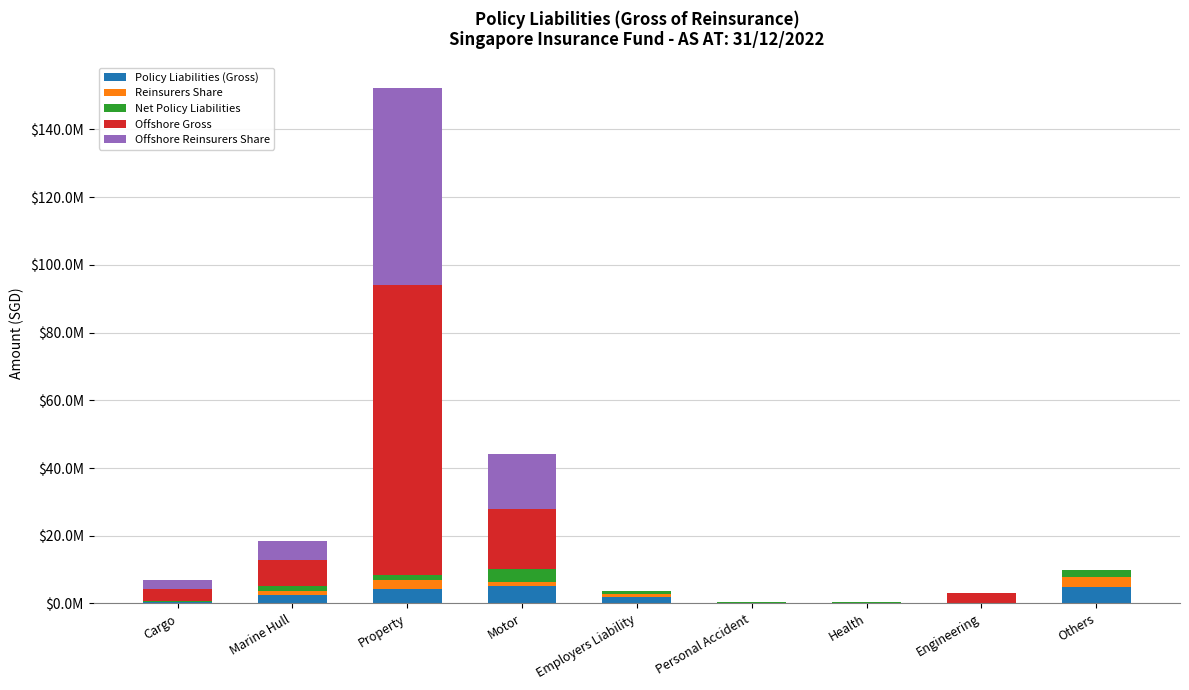

What are all the series names shown in the legend?

Policy Liabilities (Gross), Reinsurers Share, Net Policy Liabilities, Offshore Gross, Offshore Reinsurers Share